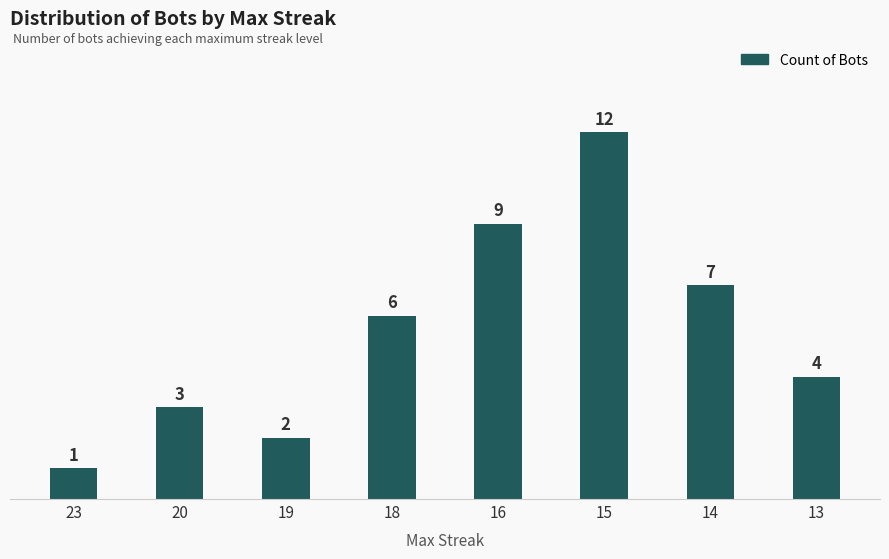

Reading right to left, list all the values displayed in this chart.

4	7	12	9	6	2	3	1